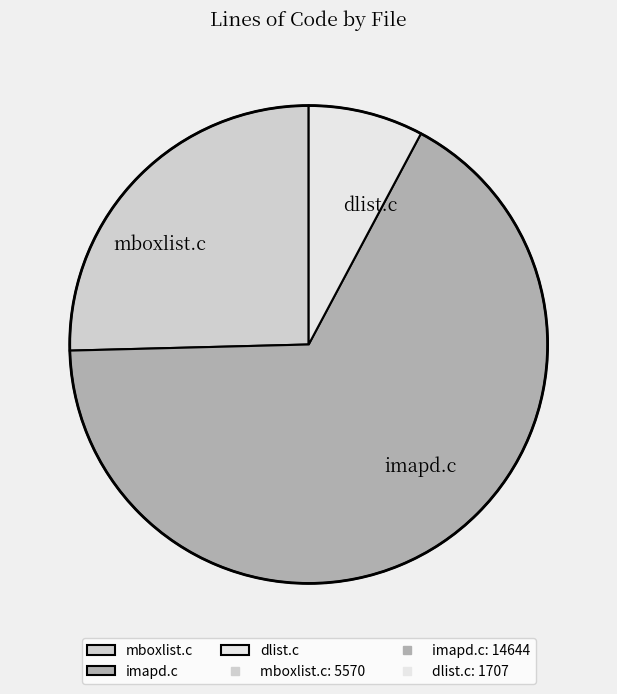

Count the number of slices in the pie.

3